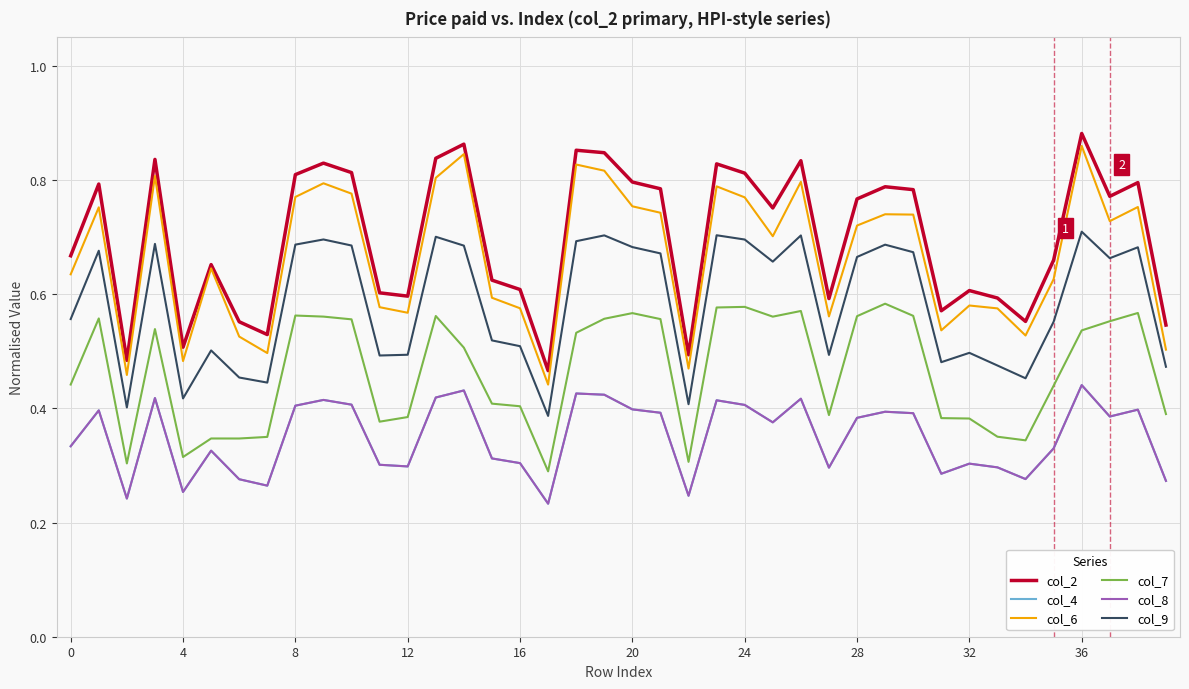

What is the value of the col_6 point at the 27th from the left?

0.8